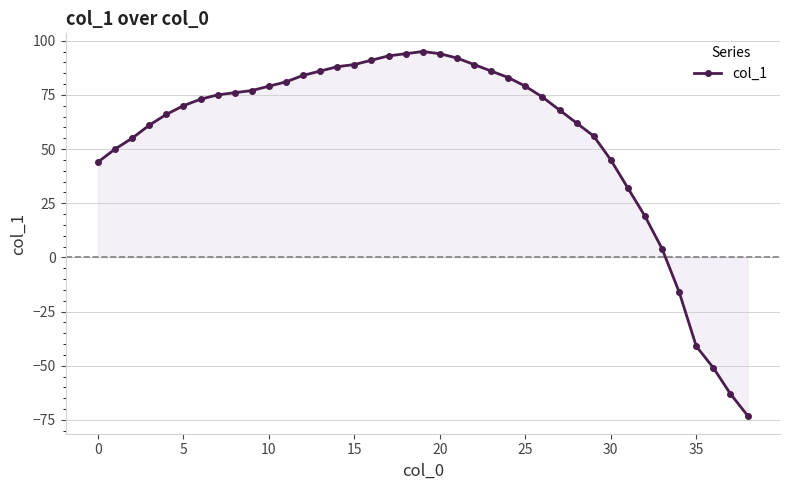

What is the maximum value shown in the chart?

95